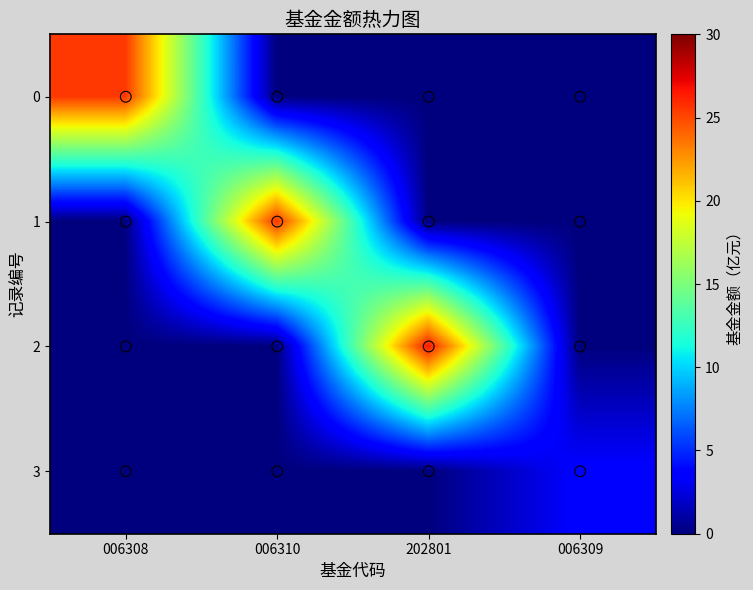

Reading right to left, transcribe all the data shown in this chart.

0: 006309=0.0	202801=0.0	006310=0.0	006308=25.5
1: 006309=0.0	202801=0.0	006310=25.5	006308=0.0
2: 006309=0.0	202801=26.5	006310=0.0	006308=0.0
3: 006309=3.6	202801=0.0	006310=0.0	006308=0.0